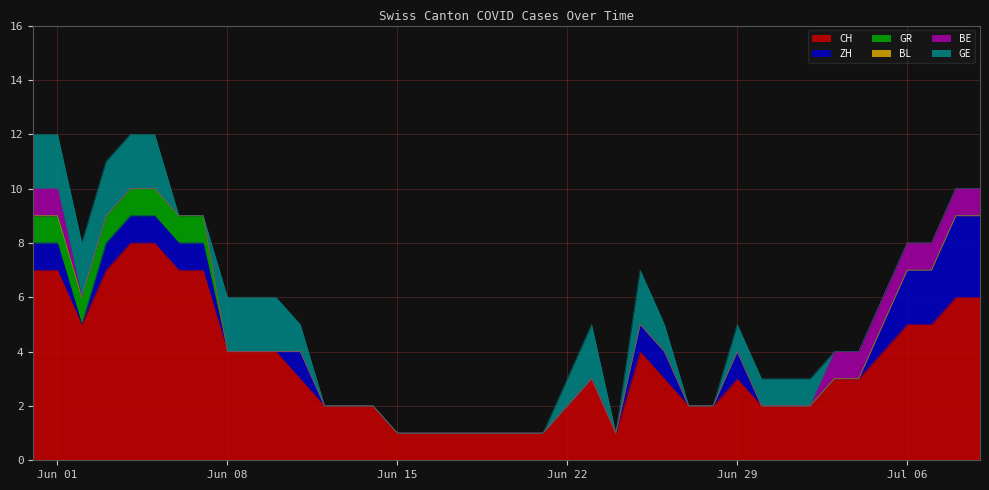

Does the chart display data point markers on the line(s)?

No